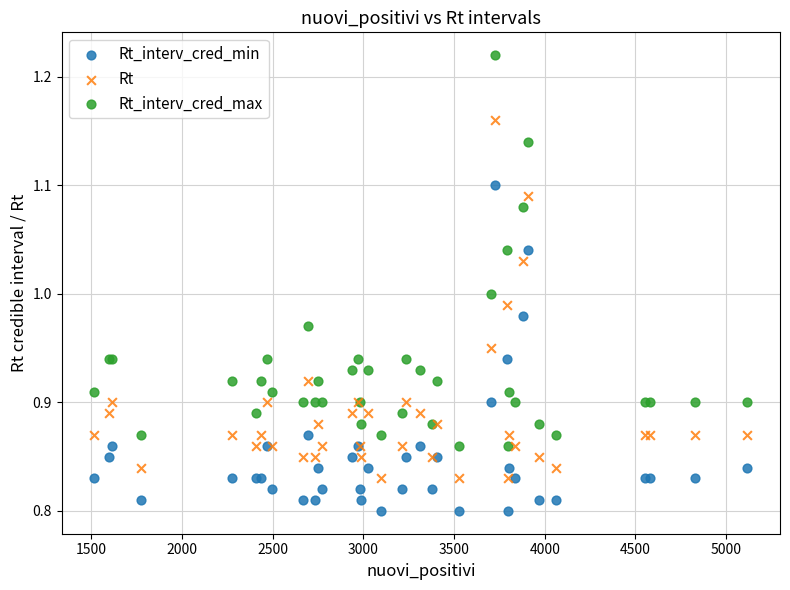

Which series reaches the maximum Y coordinate?

Rt_interv_cred_max